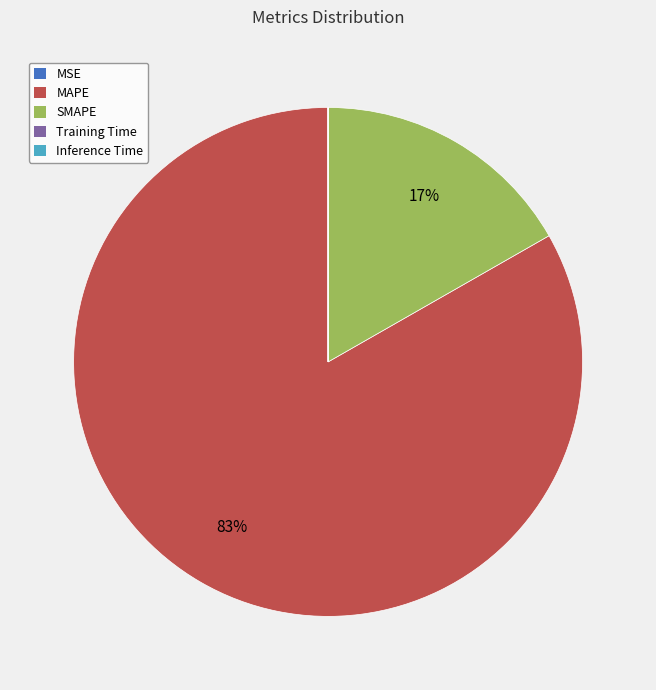

Does MAPE represent more than half of the total?

Yes